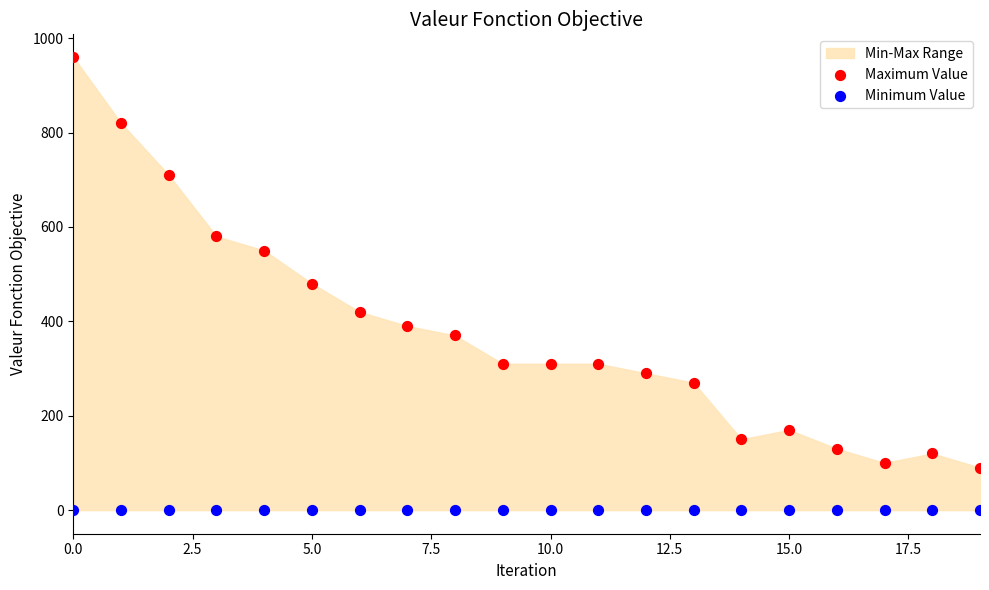

In the Maximum Value series, what Y value is closest to 525?

550